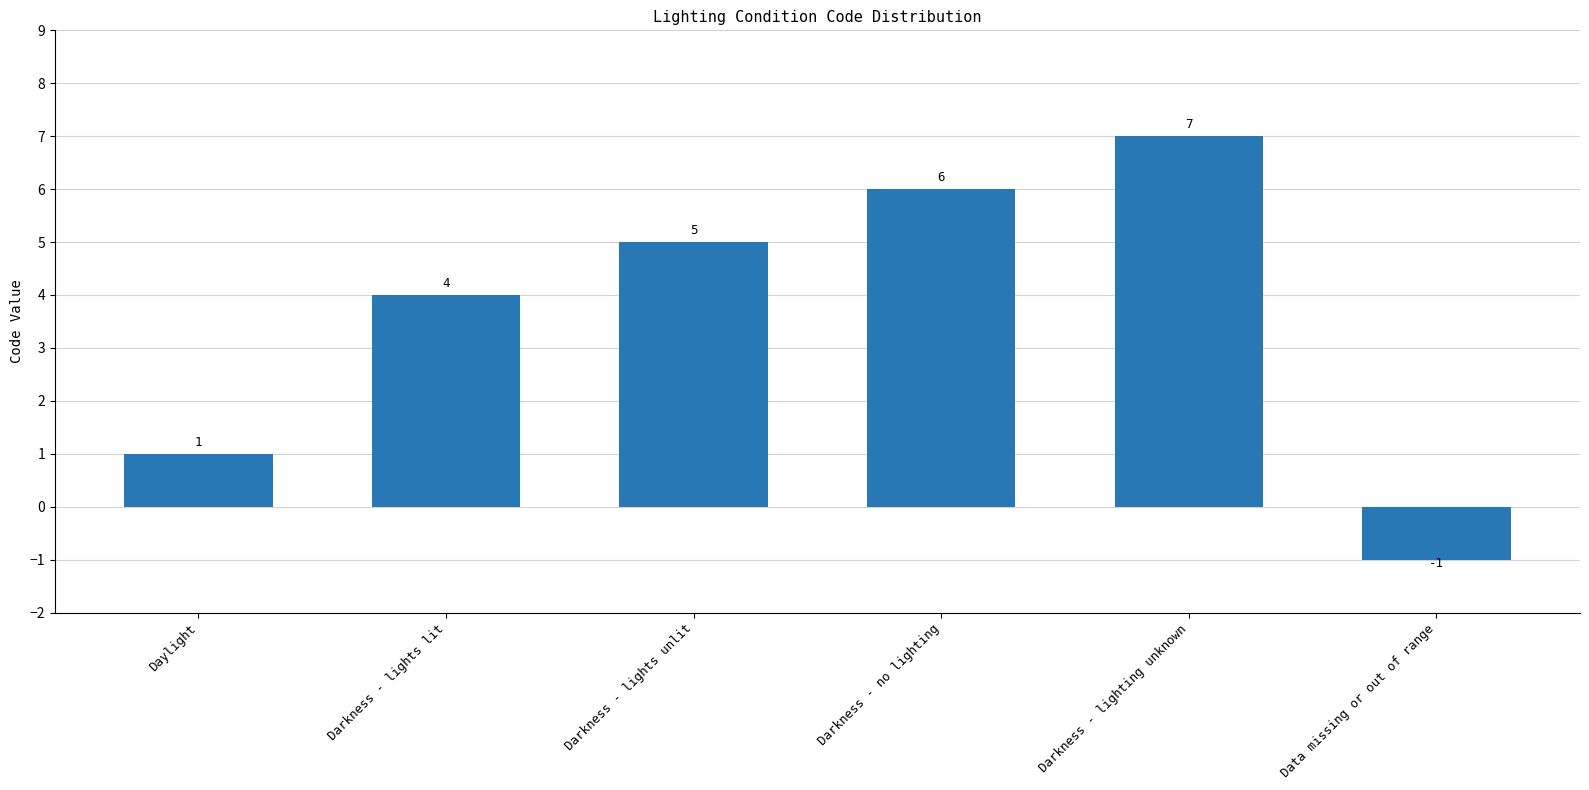

How many negative values are there?

1